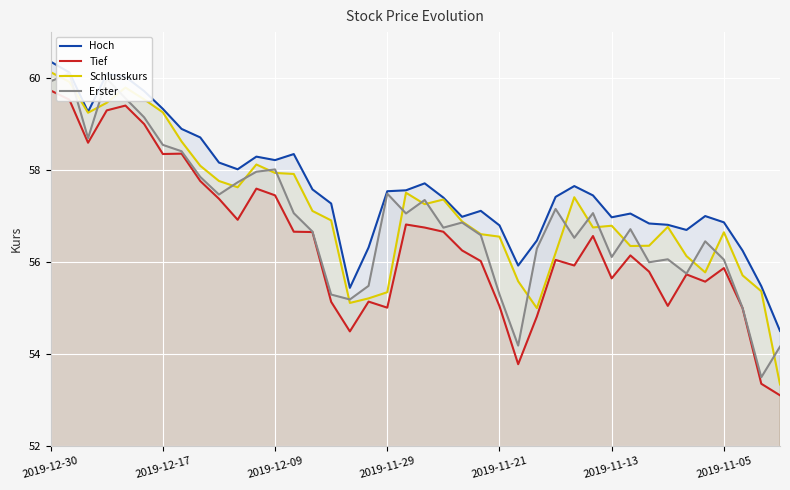

What is the average value of the Erster series?

56.9